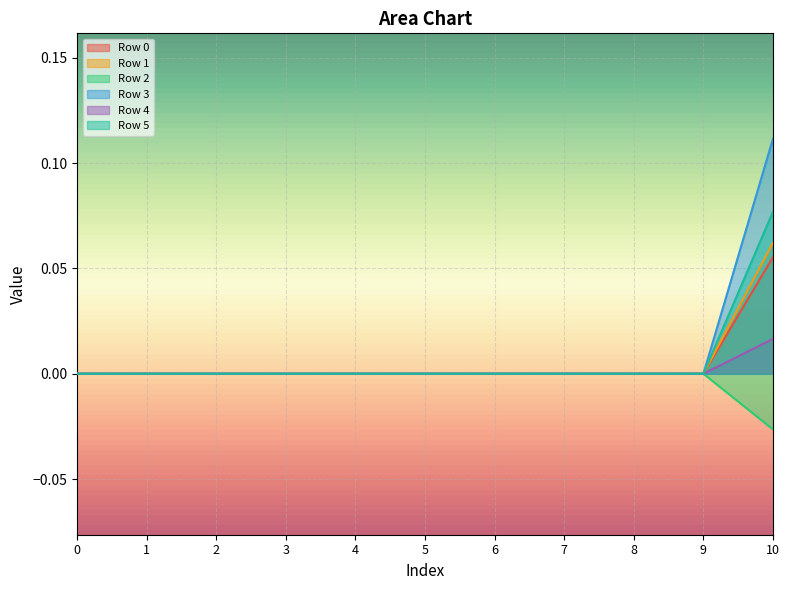

What is the sum of all Row 5 values?

0.1